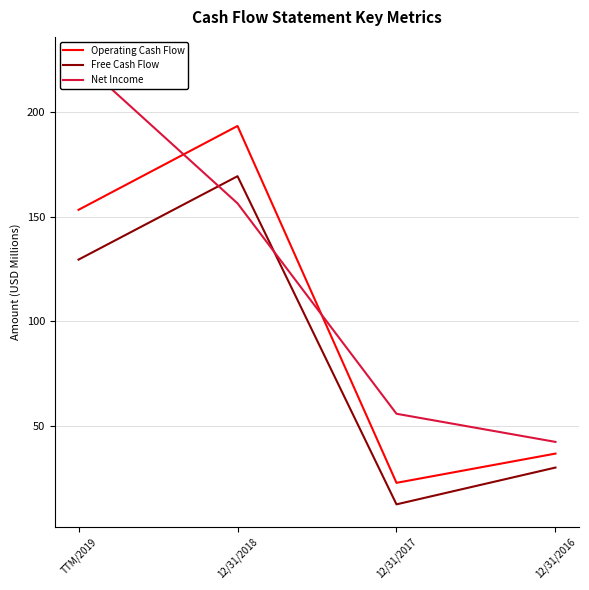

Is the value of Net Income at 12/31/2017 greater than the value of Free Cash Flow at 12/31/2016?

Yes